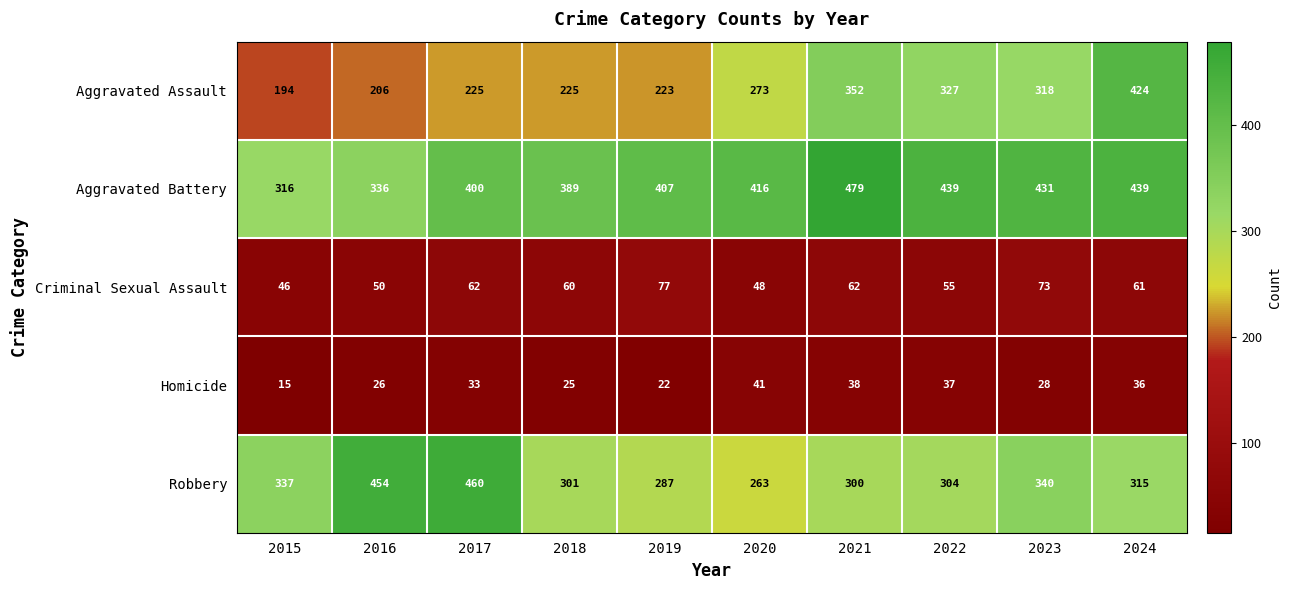

How many data points does each series have?

10